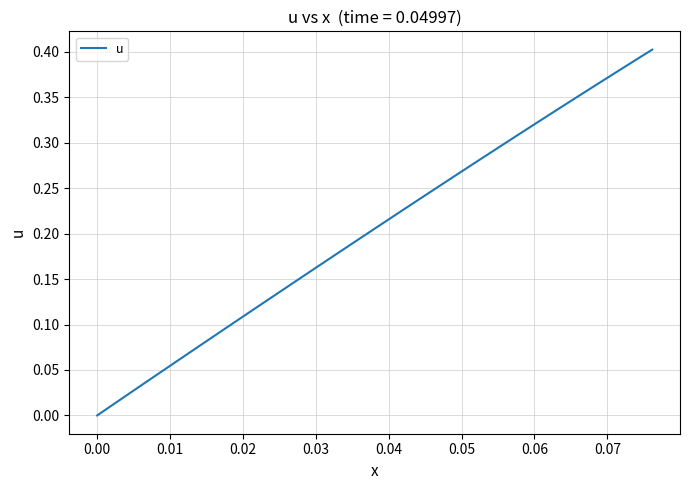

How many lines are shown in the chart?

1